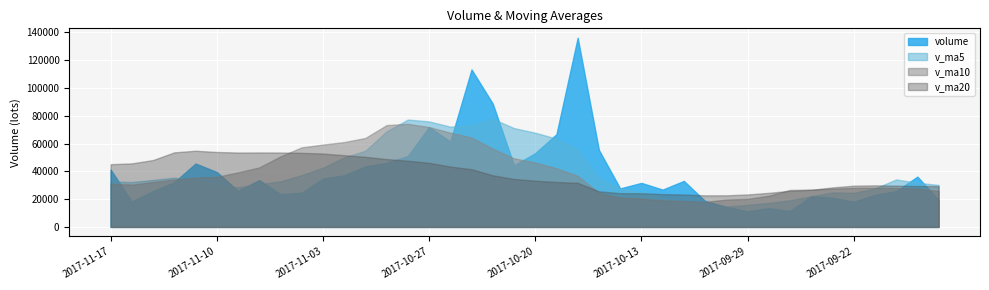

What is the sum of all v_ma5 values?

1579814.3